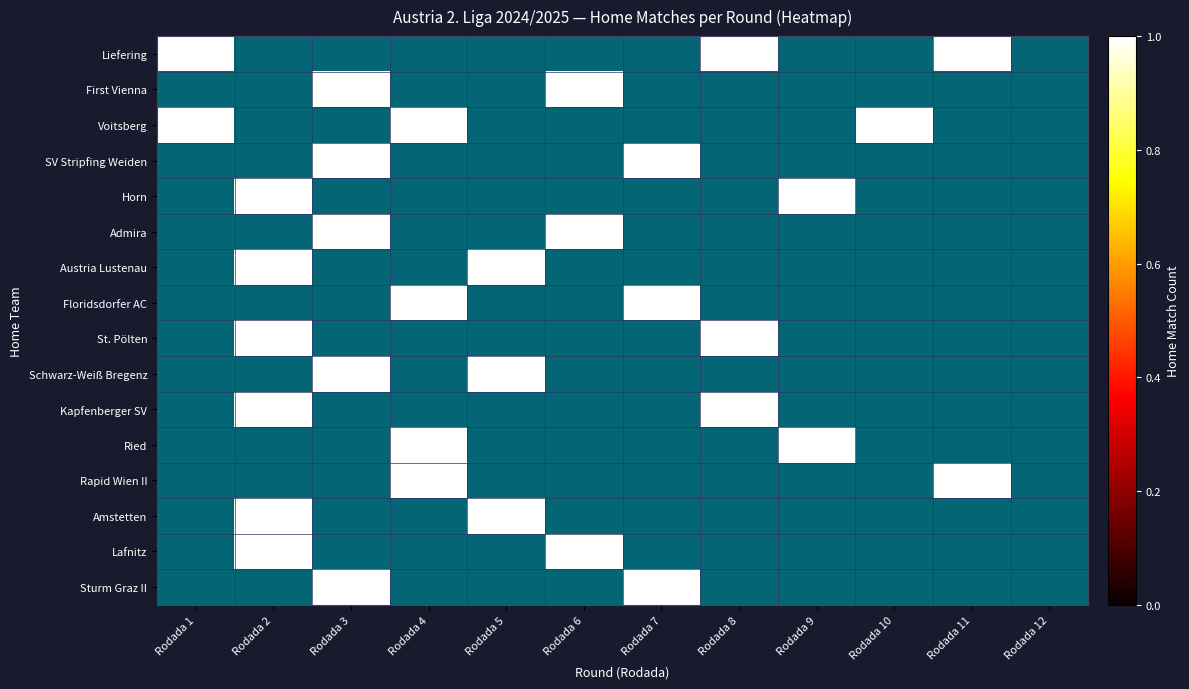

The Rapid Wien II series shows 0 at Rodada 1. True or false?

True